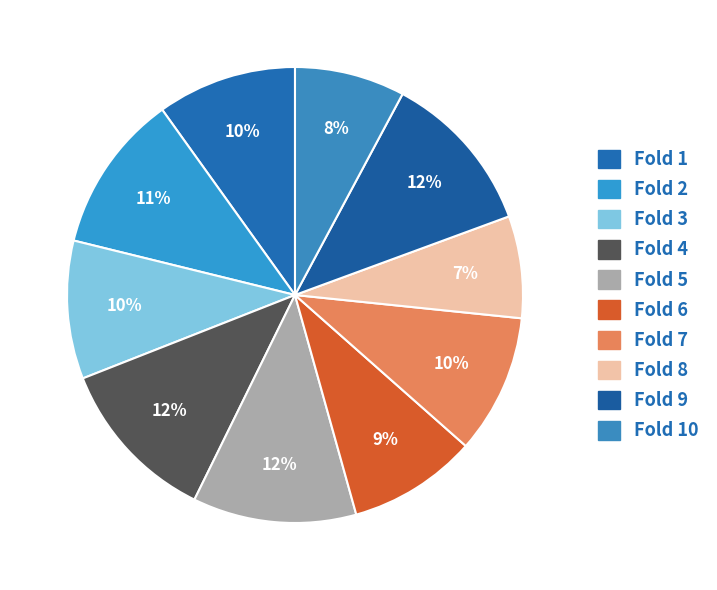

Which category has the biggest portion of the pie?

Fold 4